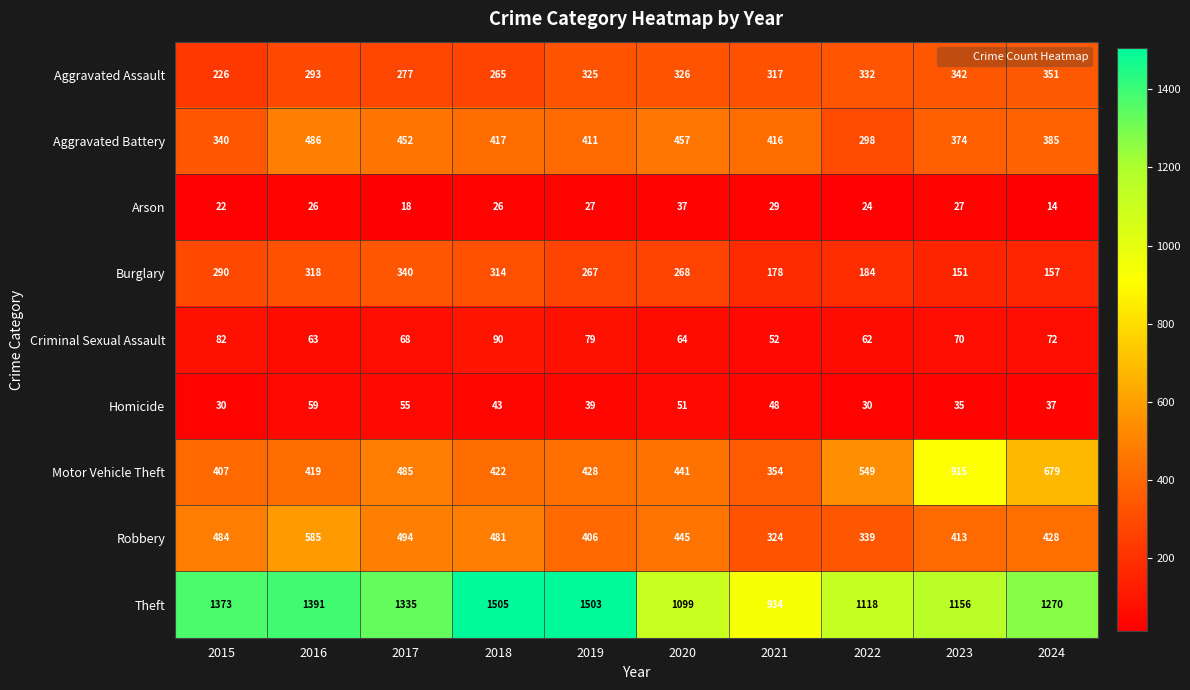

What is the minimum value shown in the chart?

14